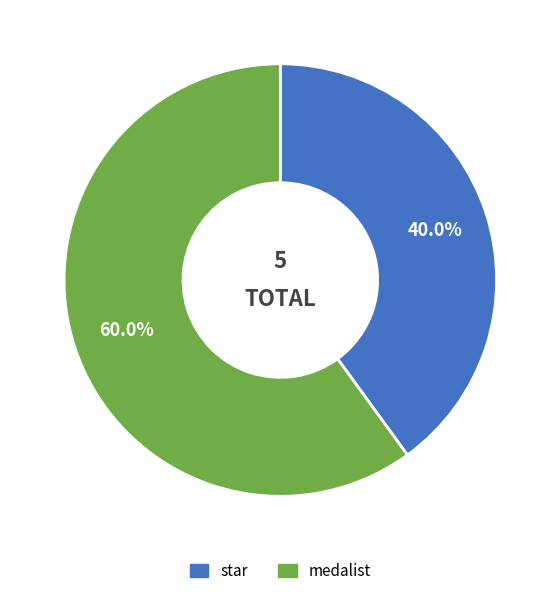

Which category has the smallest portion of the pie?

star